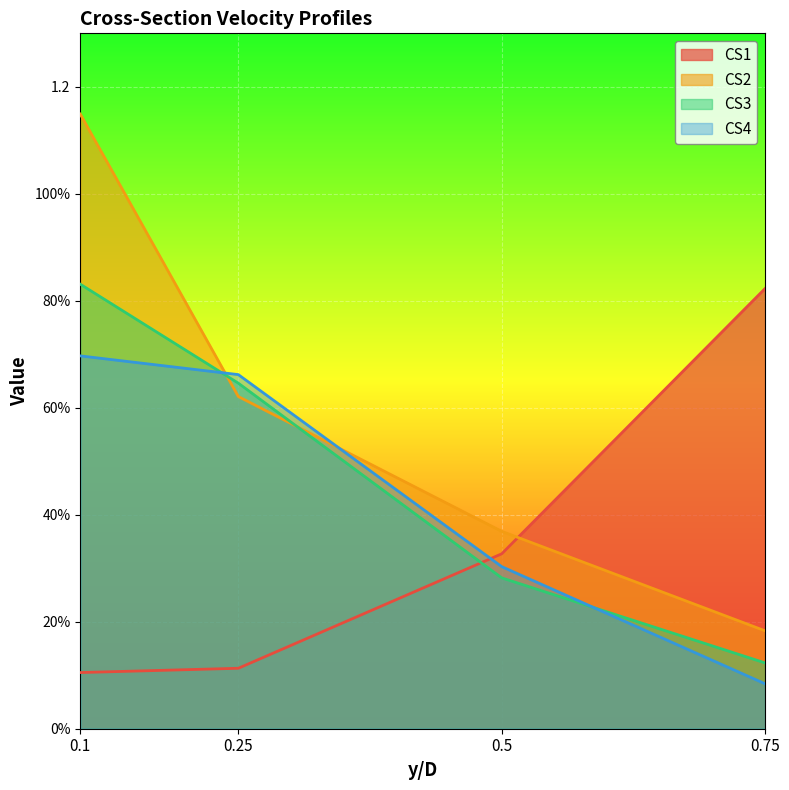

Between 0.1 and 0.75, which series saw the biggest shift?

CS2